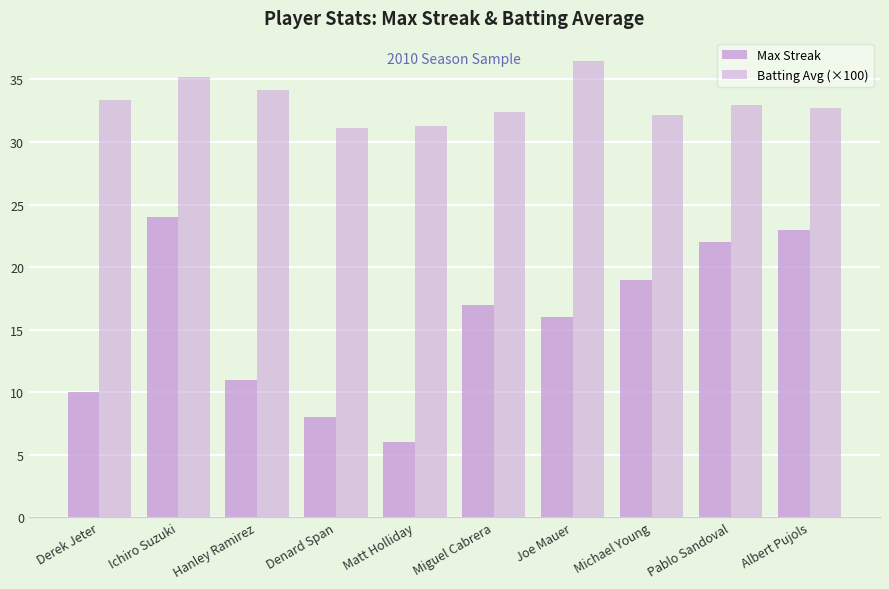

What is the sum of the Batting Avg (×100) values at Joe Mauer and Pablo Sandoval?

69.5